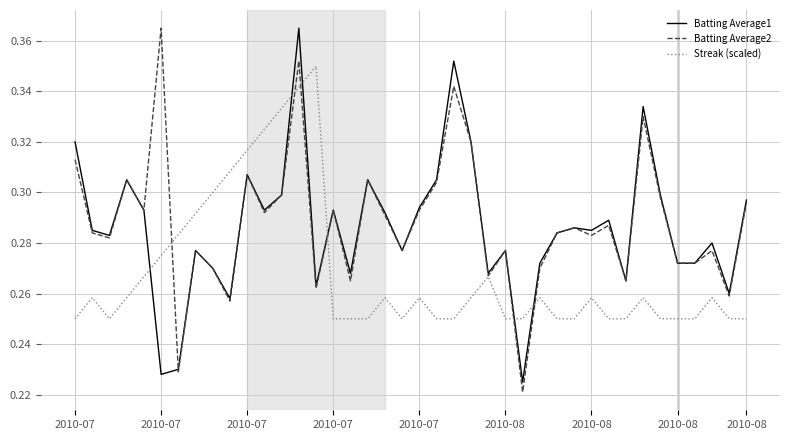

Which category has the lowest value in the Batting Average2 series?

26